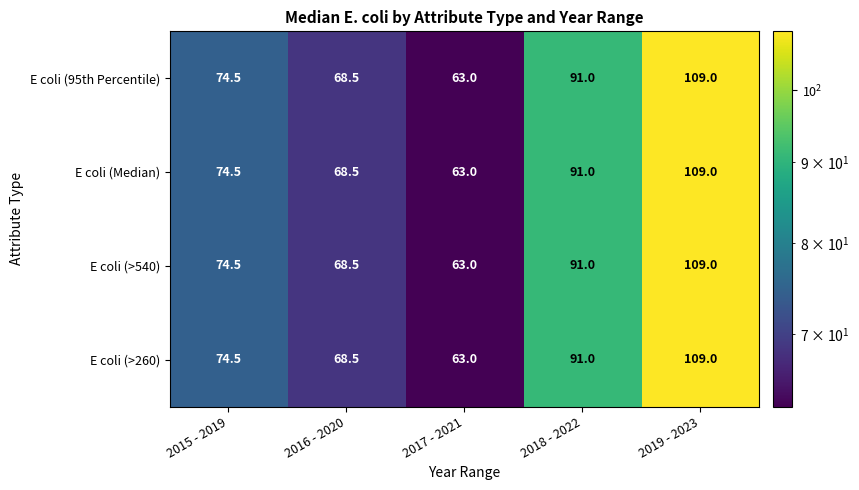

True or false: E coli (>540) has a value of 91.0 at 2018 - 2022.

True